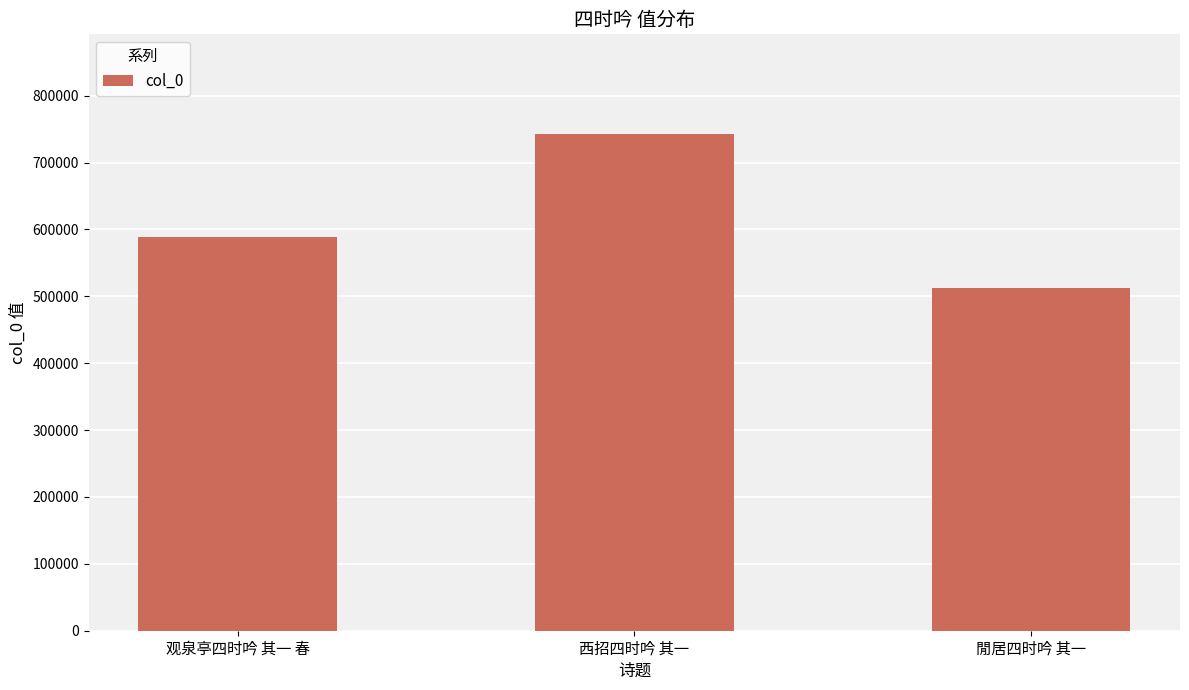

What is the difference between the values at 西招四时吟 其一 and 閒居四时吟 其一?

230645